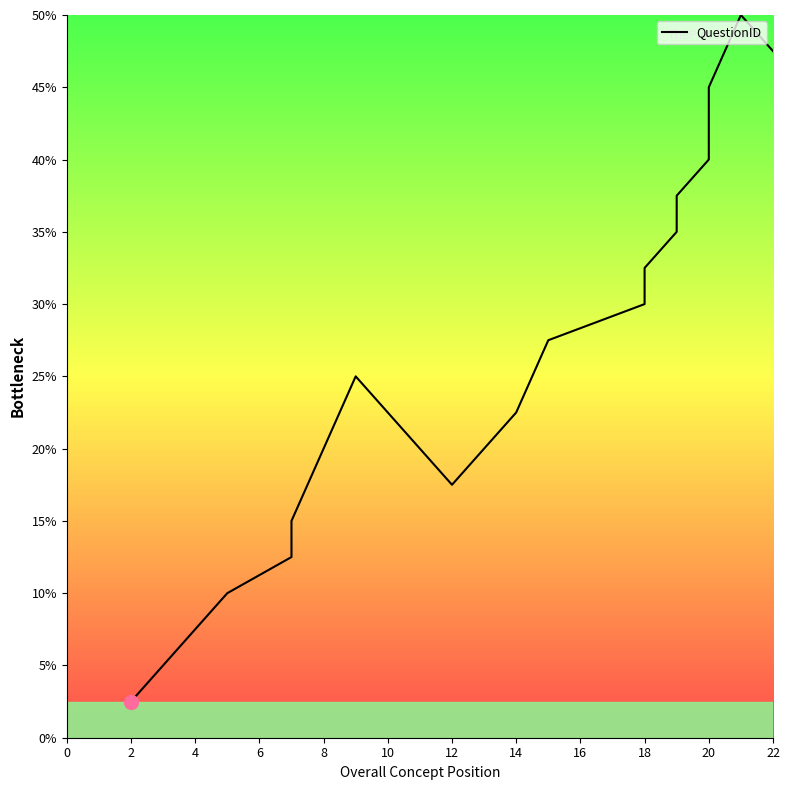

How many points are lower than both their immediate neighbors (excluding endpoints)?

1